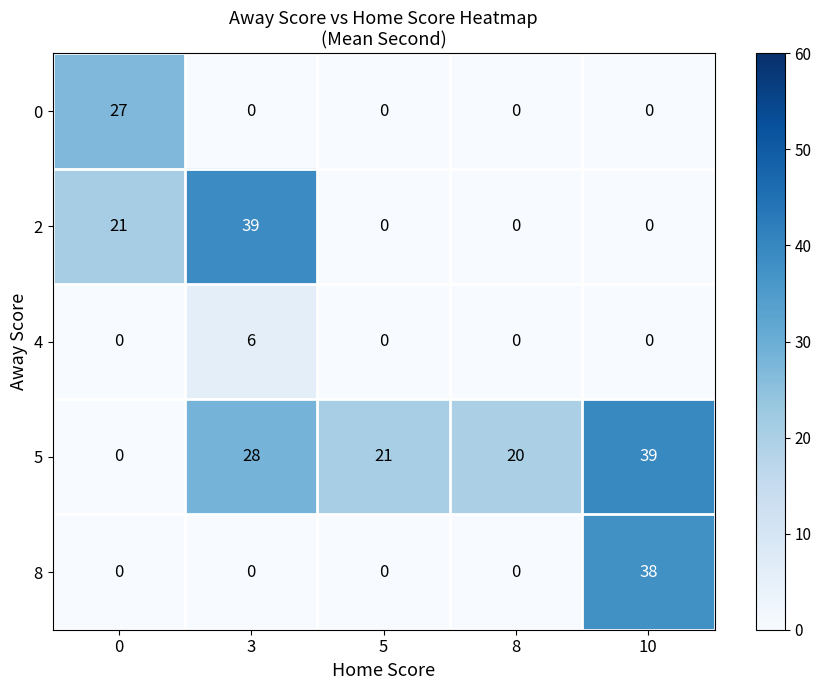

How many distinct data groups are displayed?

5